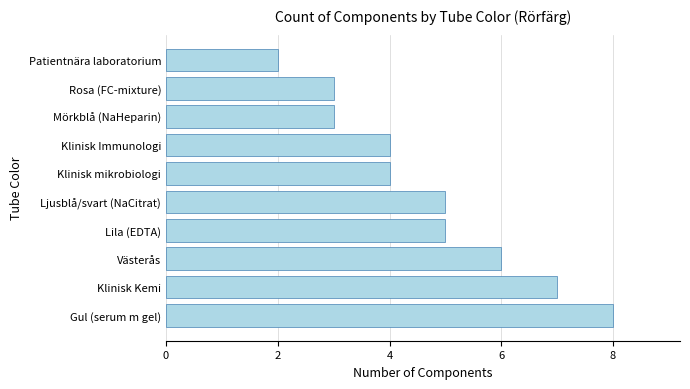

Reading bottom to top, extract all data points from this chart.

Gul (serum m gel)=8	Klinisk Kemi=7	Västerås=6	Lila (EDTA)=5	Ljusblå/svart (NaCitrat)=5	Klinisk mikrobiologi=4	Klinisk Immunologi=4	Mörkblå (NaHeparin)=3	Rosa (FC-mixture)=3	Patientnära laboratorium=2